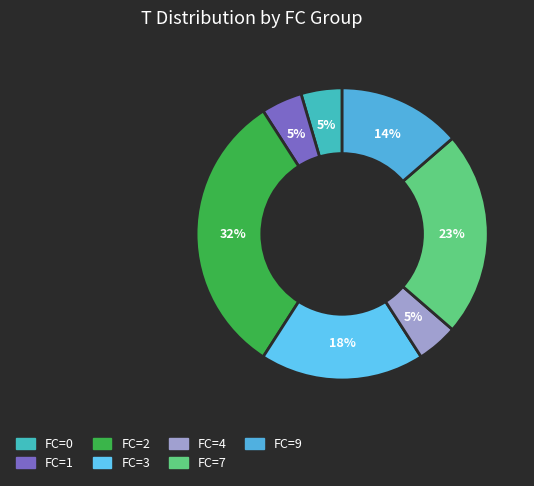

What is the smallest slice in the pie chart?

FC=0